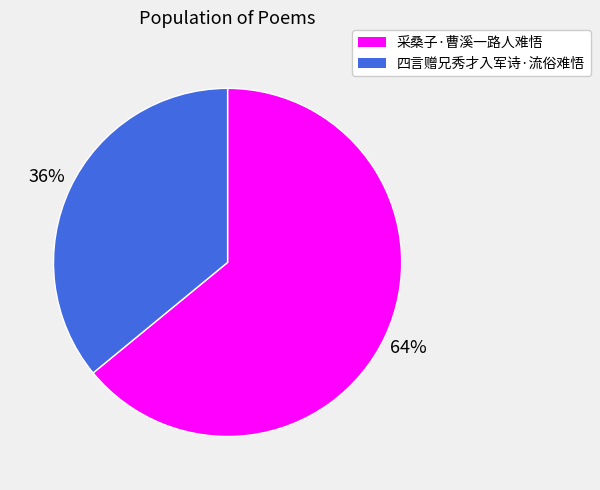

What percentage is the 采桑子·曹溪一路人难悟 slice, to the nearest percent?

64%